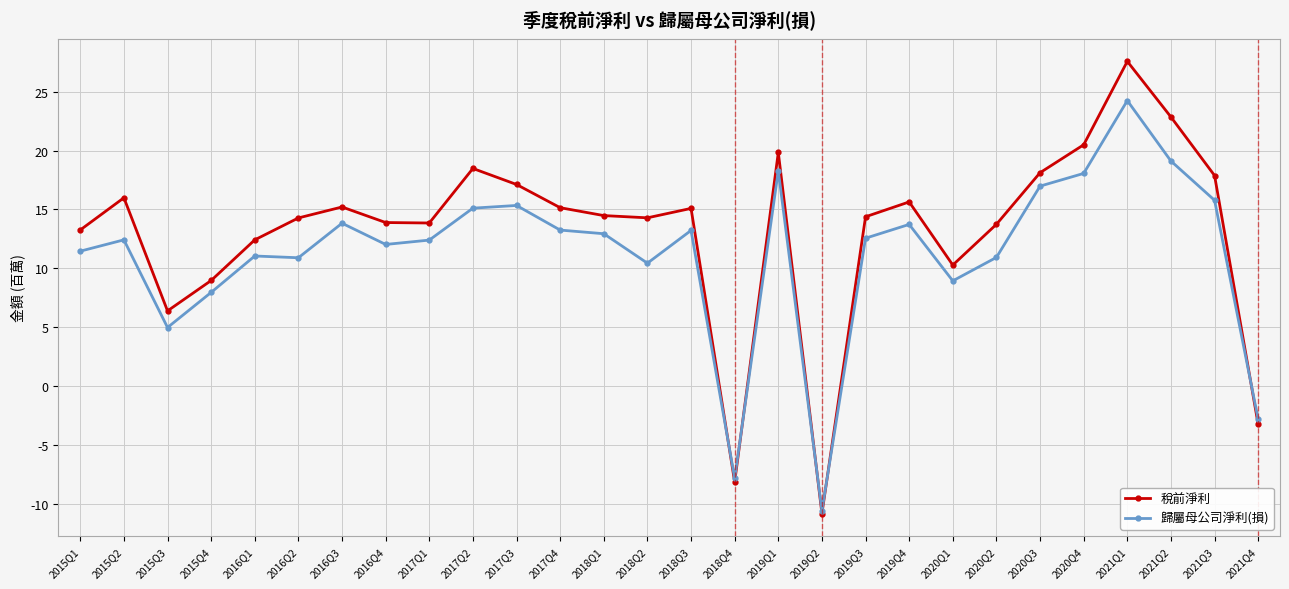

What is the minimum value shown in the chart?

-10.8